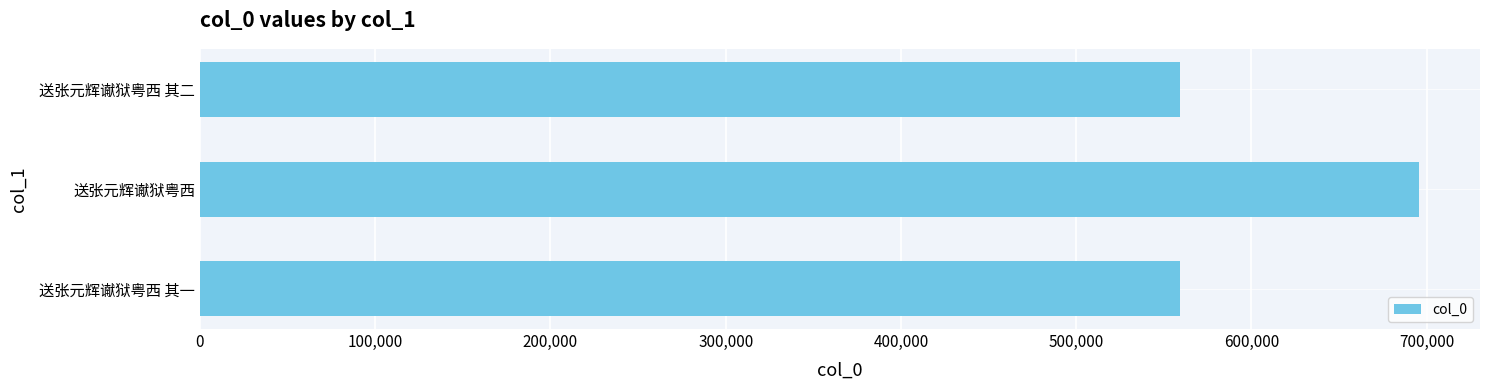

Count the number of data series in this chart.

1